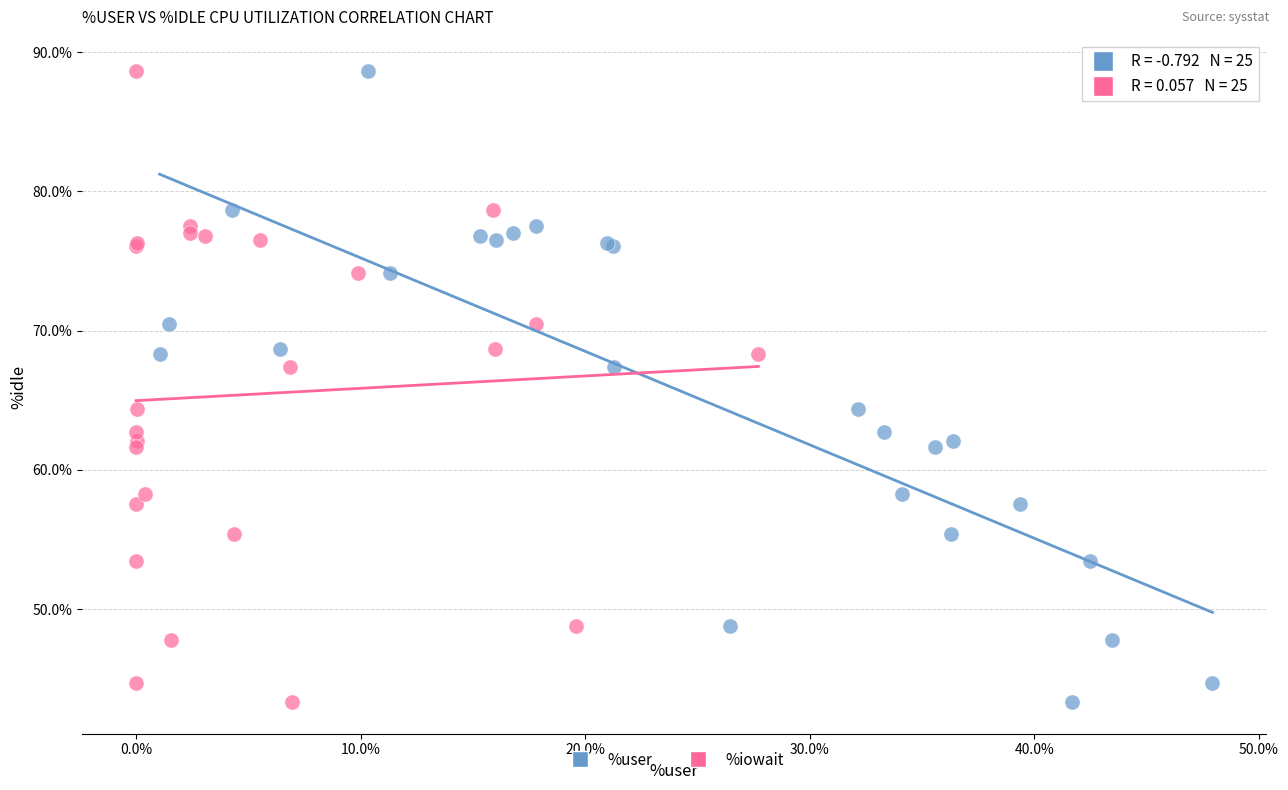

What are all the series names shown in the legend?

%user, %iowait